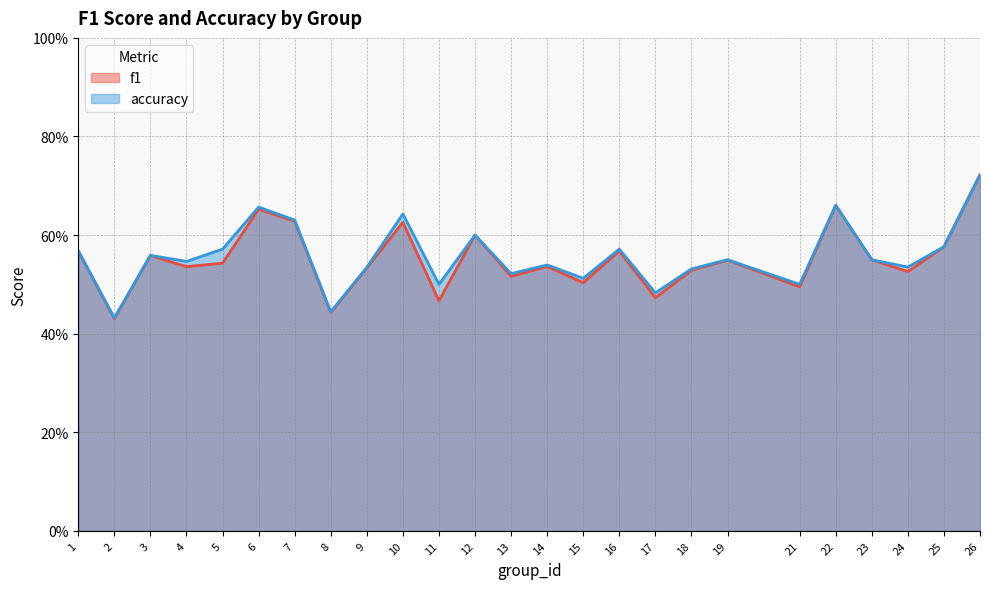

At which category does accuracy reach its first local peak?

3